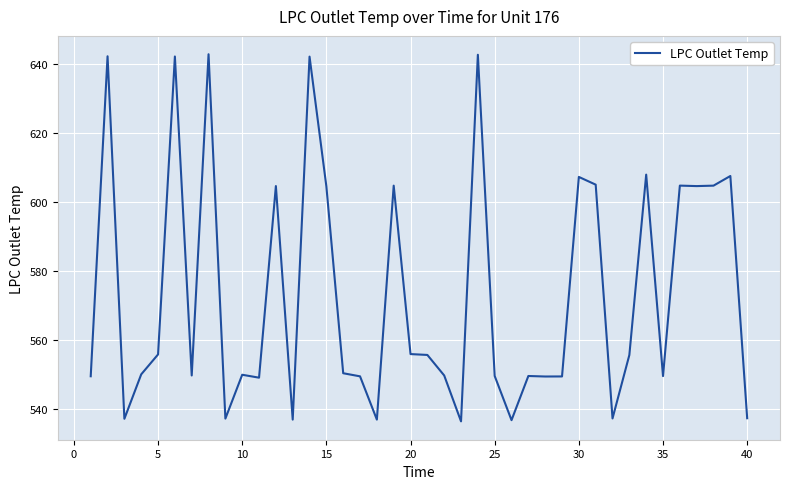

What is the minimum value shown in the chart?

536.3